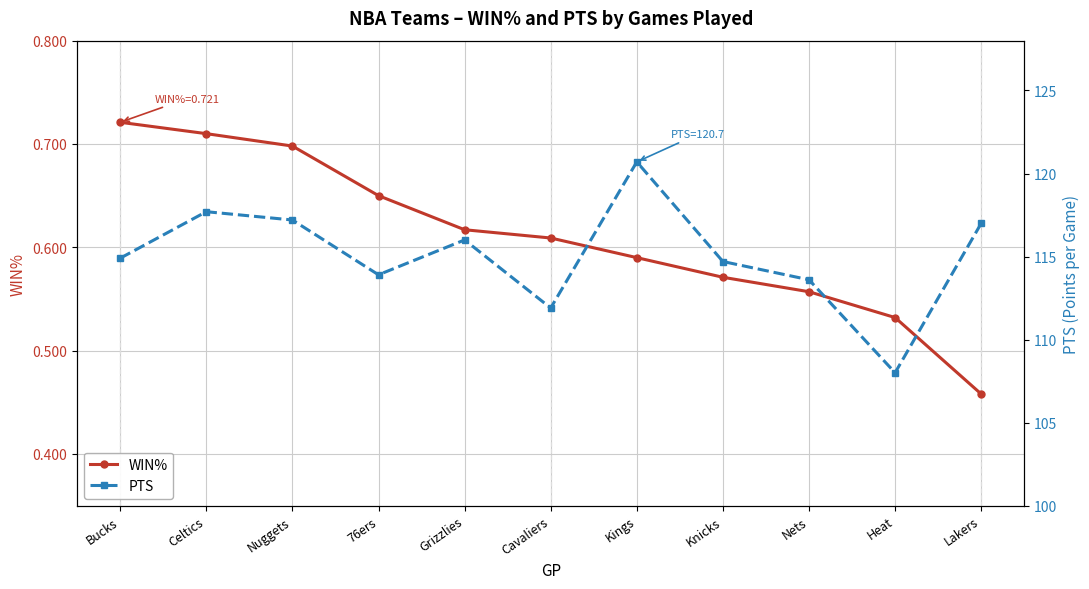

Reading left to right, list all the values displayed in this chart.

WIN%: 0.7	0.7	0.7	0.7	0.6	0.6	0.6	0.6	0.6	0.5	0.5
PTS: 114.9	117.7	117.2	113.9	116.0	111.9	120.7	114.7	113.6	108.0	117.0